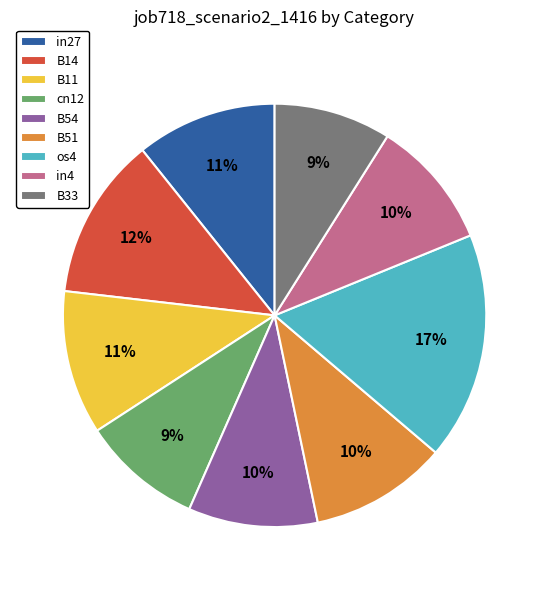

What percentage is the B33 slice, to the nearest percent?

9%